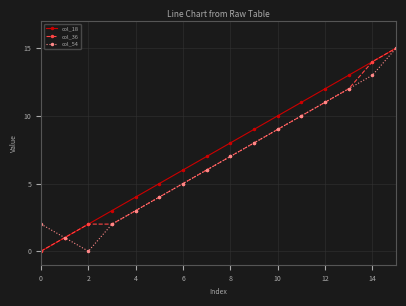

How many lines are shown in the chart?

3